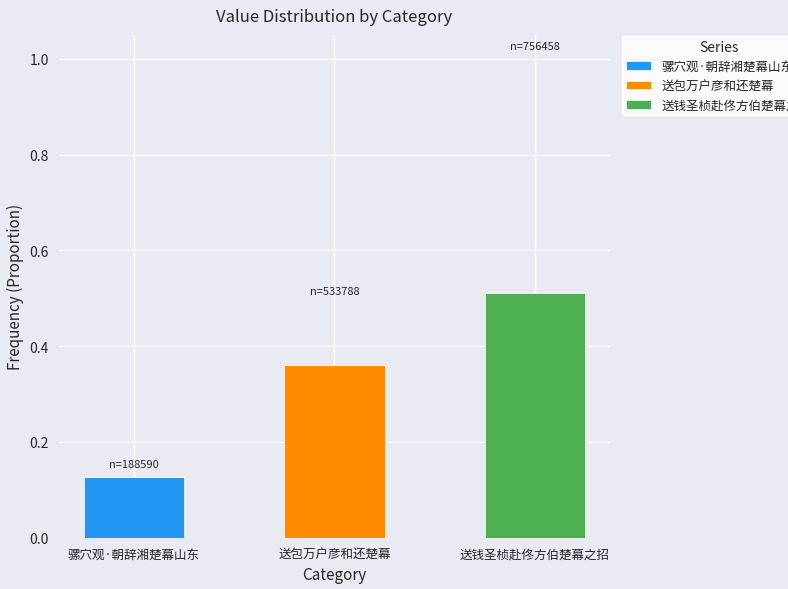

At which label does 骡穴观·朝辞湘楚幕山东 reach its peak?

骡穴观·朝辞湘楚幕山东